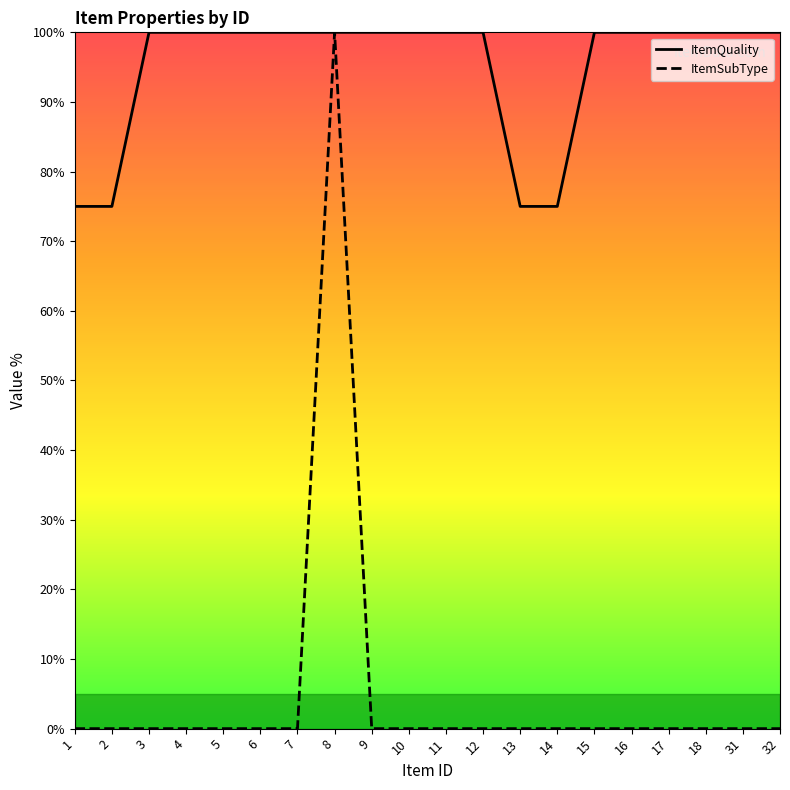

What is the lowest value of the ItemQuality series?

75